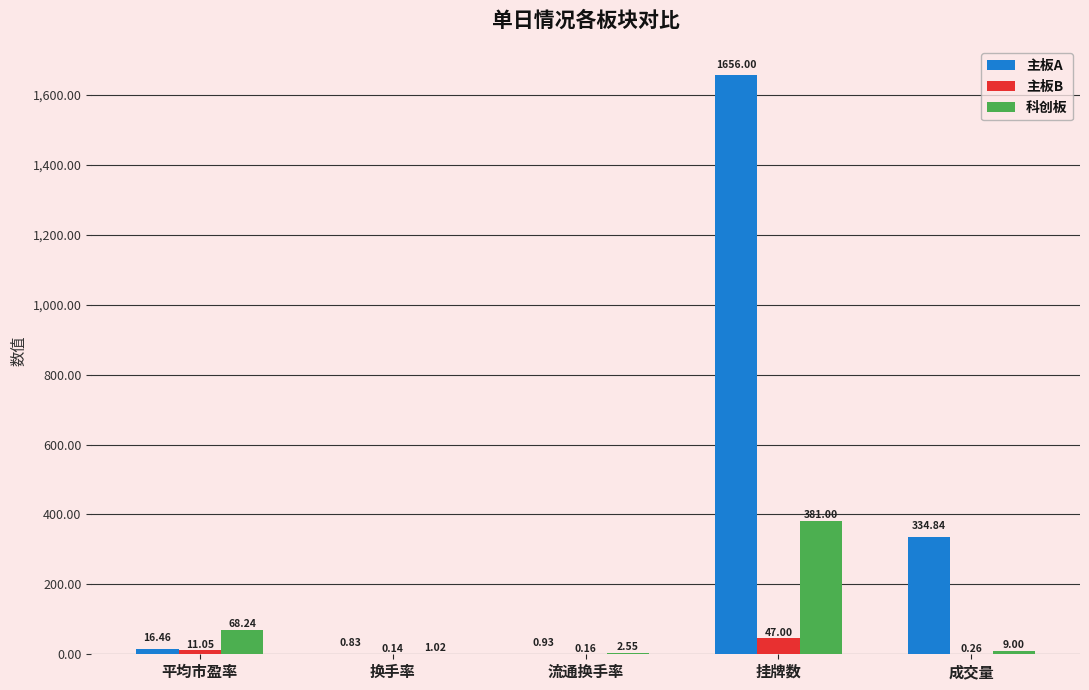

What is the total value across all series at 流通换手率?

3.6